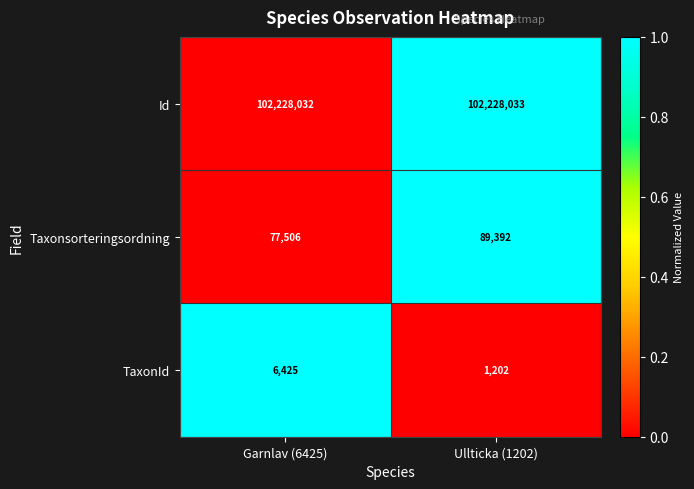

Rank the series by their maximum value, from highest to lowest.

Id, Taxonsorteringsordning, TaxonId